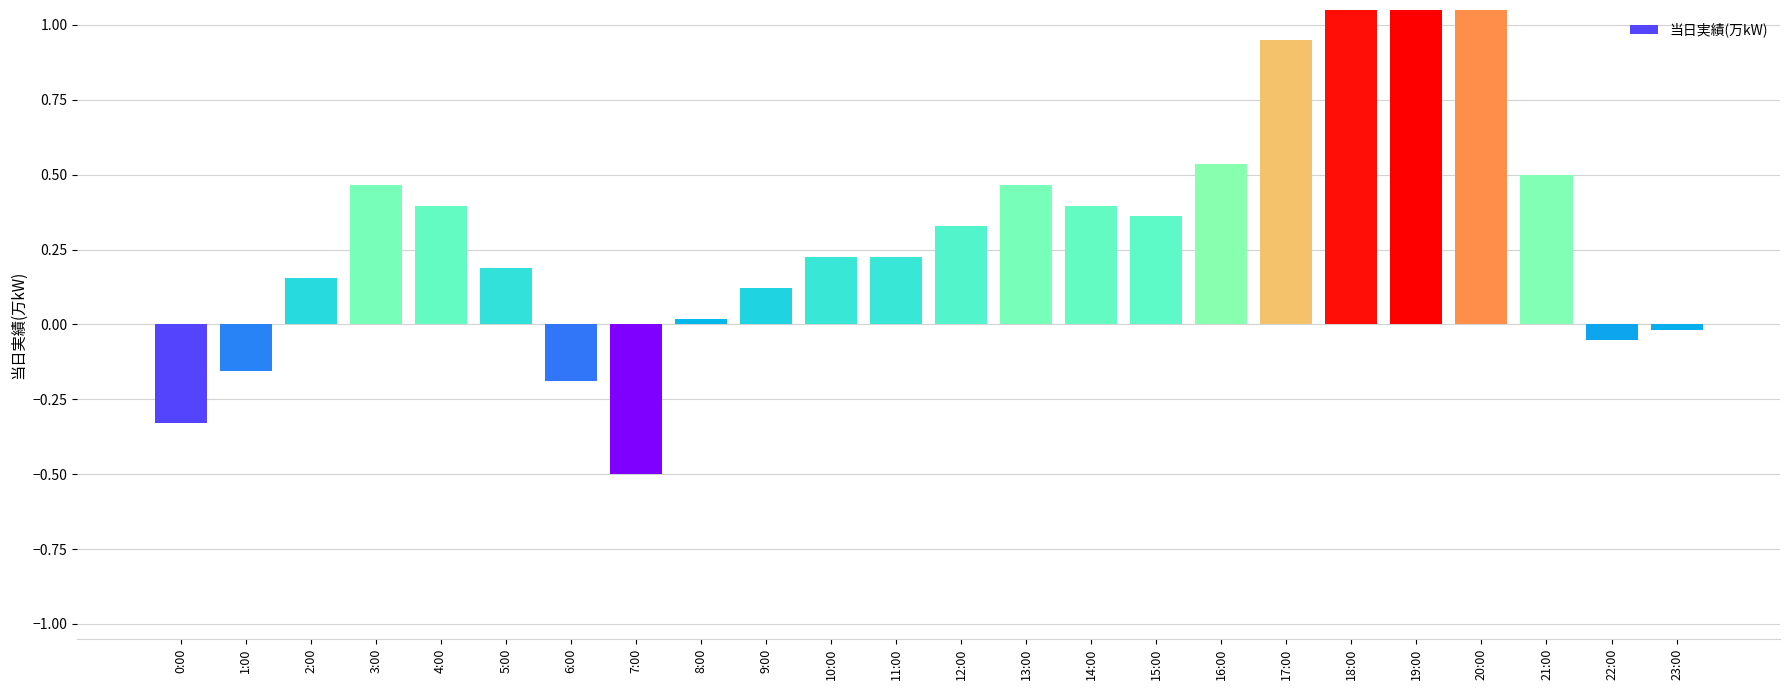

Rank the categories by value from lowest to highest.

7:00, 0:00, 6:00, 1:00, 22:00, 23:00, 8:00, 9:00, 2:00, 5:00, 10:00, 11:00, 12:00, 15:00, 4:00, 14:00, 3:00, 13:00, 21:00, 16:00, 17:00, 20:00, 18:00, 19:00